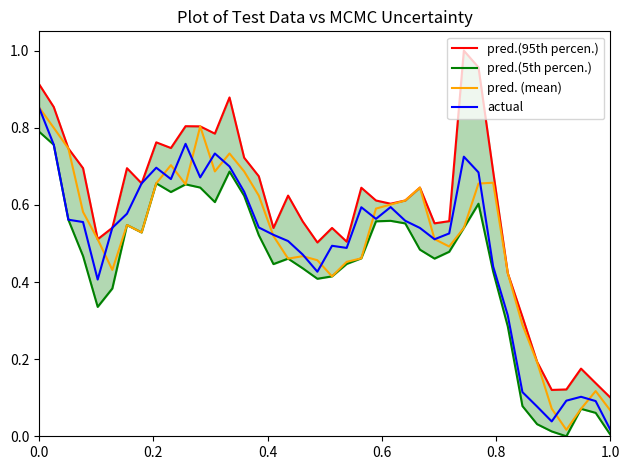

At which label is actual closest to 0?

1.0